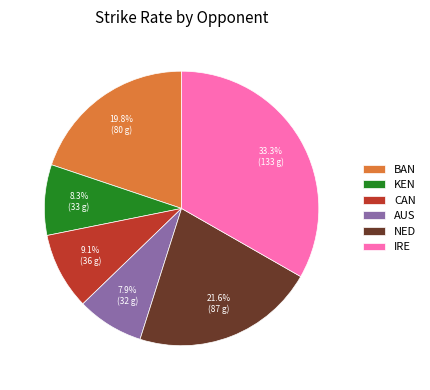

What is the ratio of the value at IRE to the value at AUS?

4.2